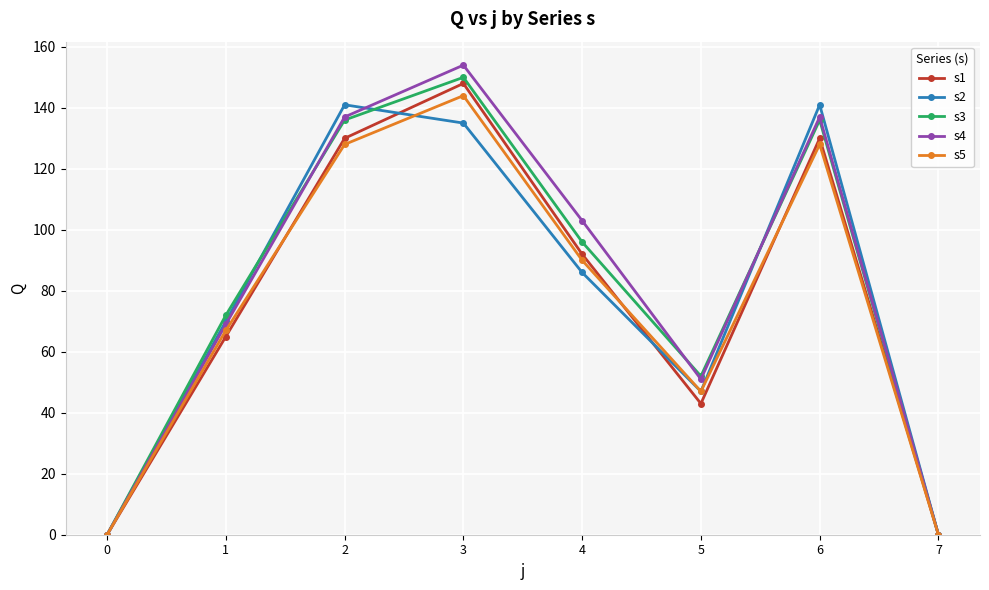

Reading left to right, extract all data points from this chart.

s1: 0=0	1=65	2=130	3=148	4=92	5=43	6=130	7=0
s2: 0=0	1=70	2=141	3=135	4=86	5=47	6=141	7=0
s3: 0=0	1=72	2=136	3=150	4=96	5=52	6=136	7=0
s4: 0=0	1=69	2=137	3=154	4=103	5=51	6=137	7=0
s5: 0=0	1=67	2=128	3=144	4=90	5=47	6=128	7=0